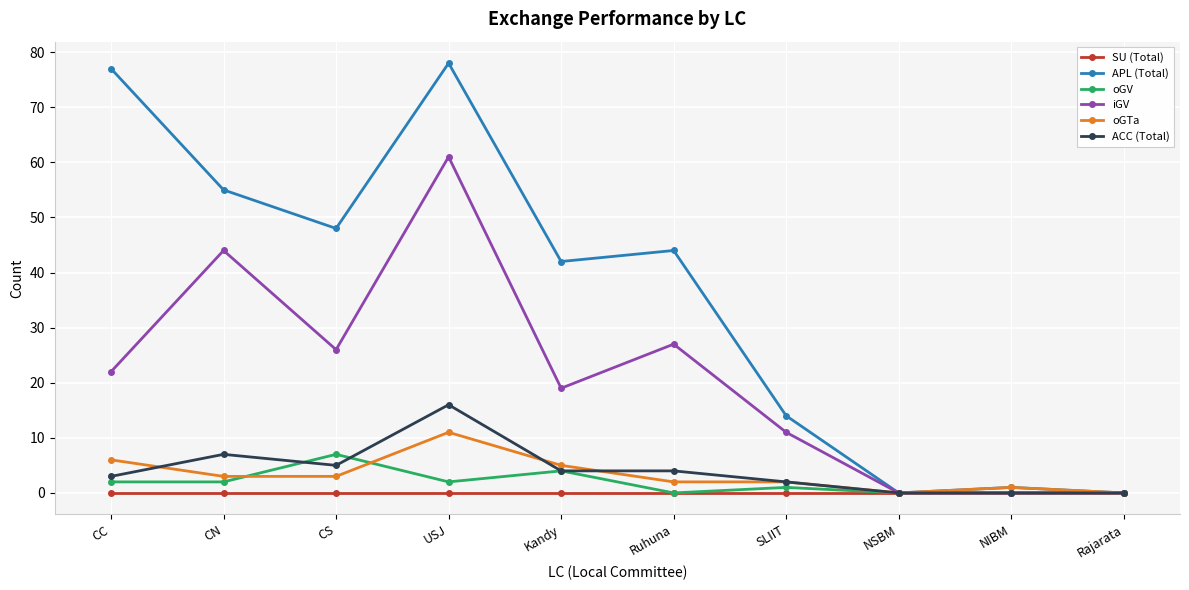

How many data points in APL (Total) are less than 44?

5